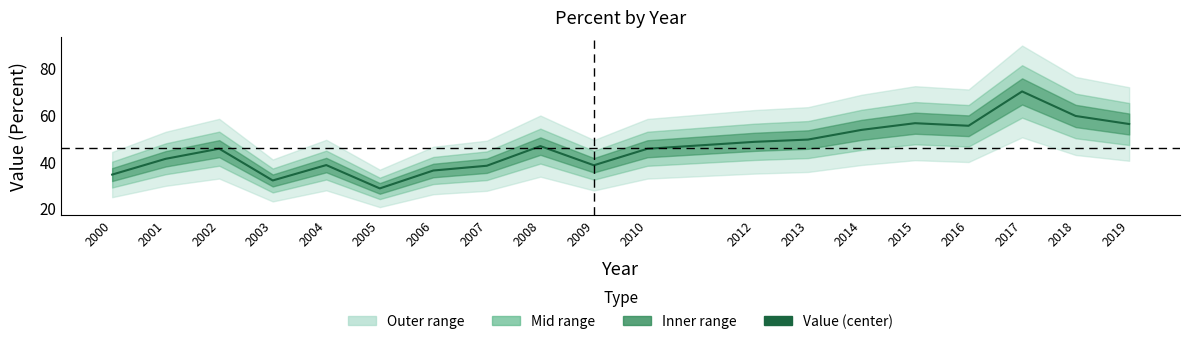

Rank the categories by value from lowest to highest.

2005, 2003, 2000, 2006, 2007, 2009, 2004, 2001, 2010, 2002, 2008, 2012, 2013, 2014, 2016, 2019, 2015, 2018, 2017